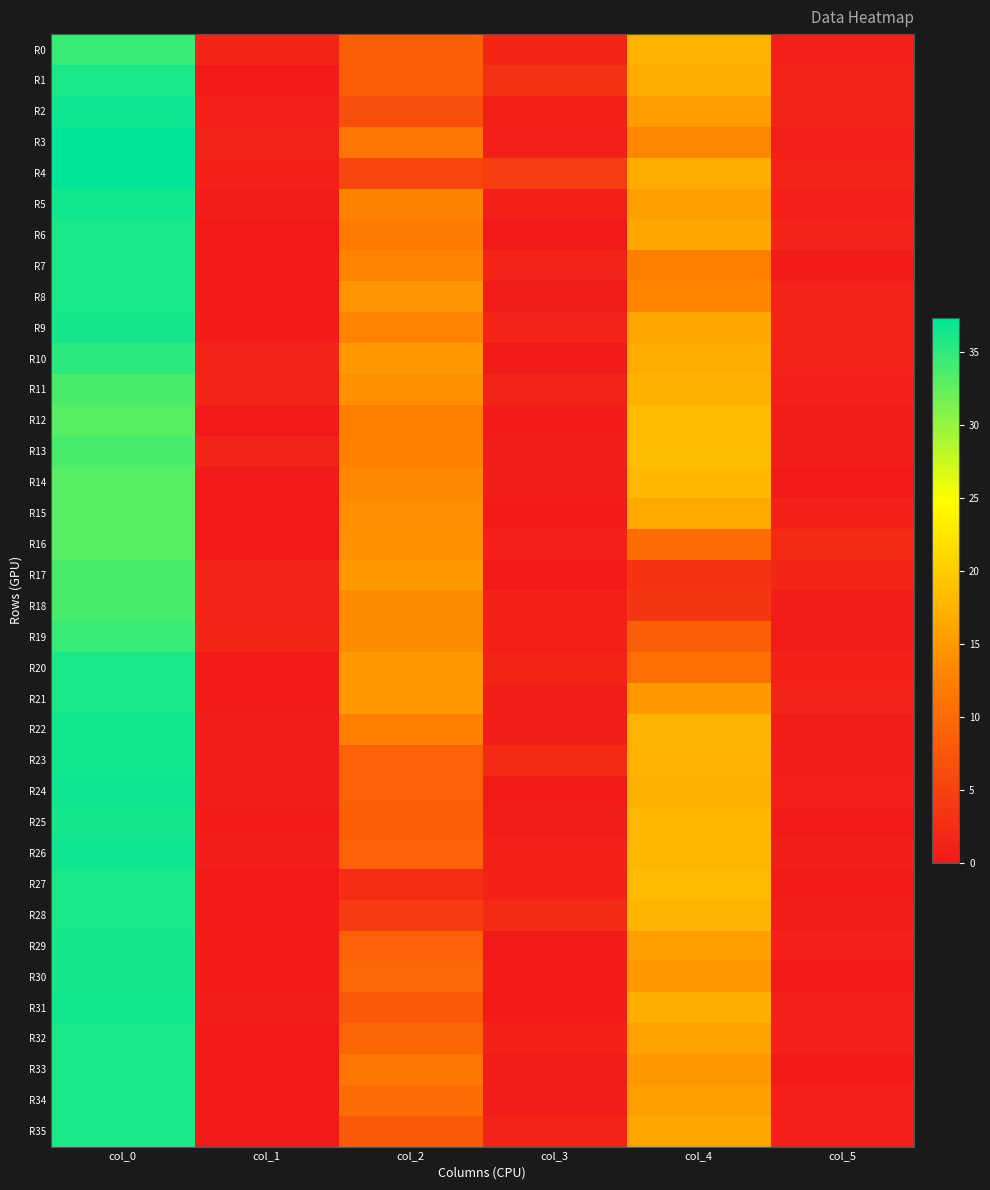

At col_4, list the series in order from largest to smallest.

R13, R12, R27, R14, R25, R26, R22, R28, R0, R23, R11, R24, R31, R1, R4, R10, R15, R6, R9, R35, R32, R5, R29, R34, R2, R21, R30, R33, R3, R8, R7, R20, R16, R19, R18, R17